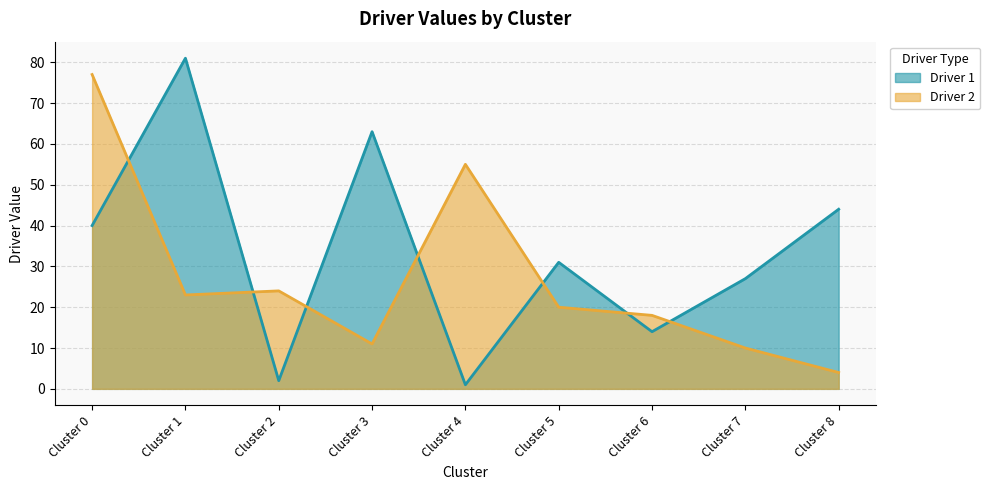

True or false: Driver 2 has more than 0 points higher than both neighbors.

True